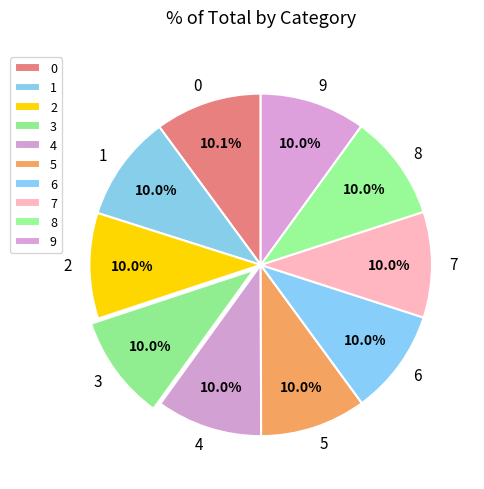

Is the sum of 0 and 1 greater than half?

No